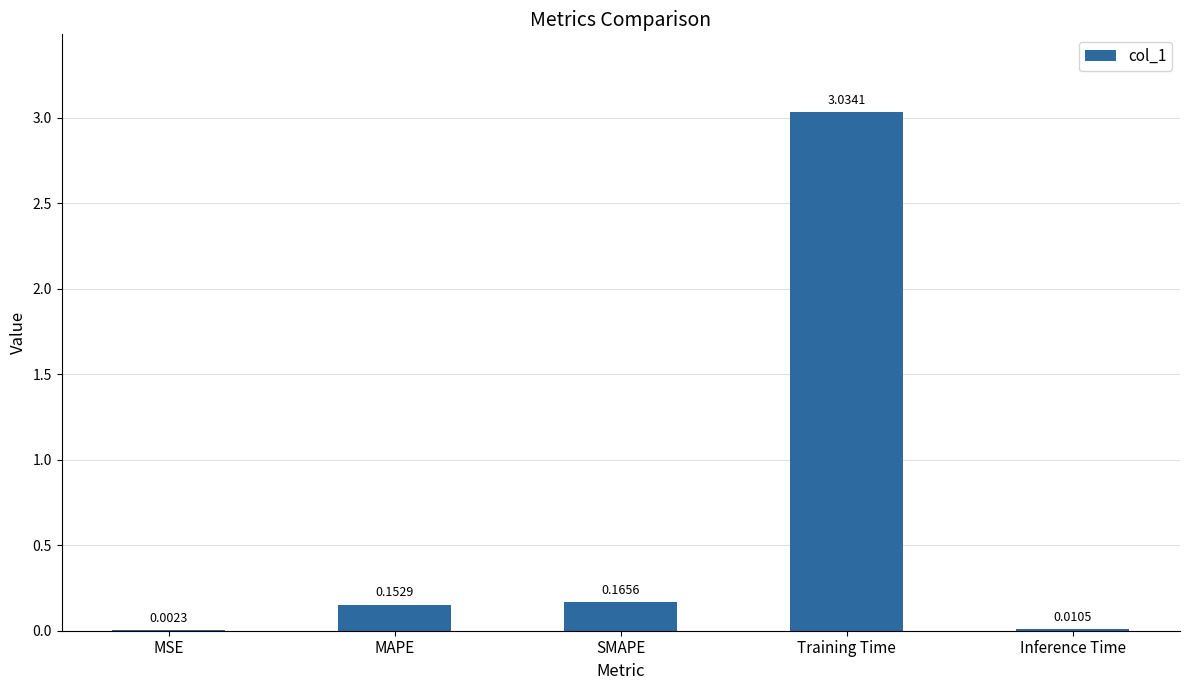

What is the sum of all values?

3.4